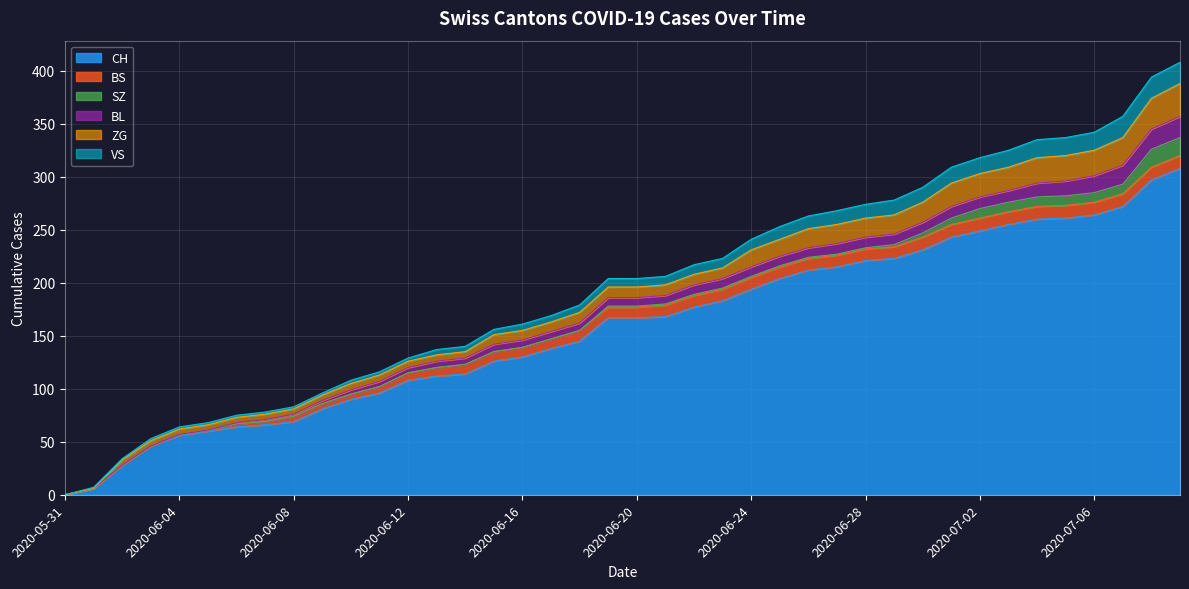

The value of BS at 2020-07-08 is 12. True or false?

True